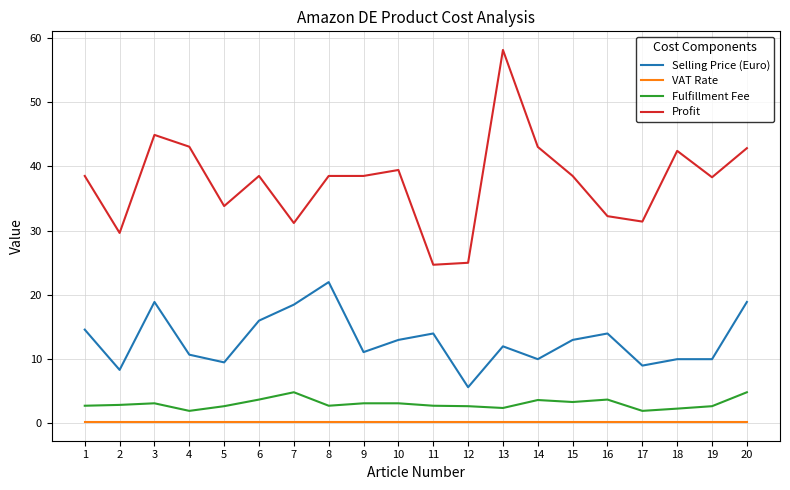

Which category has the highest value in the Profit series?

13